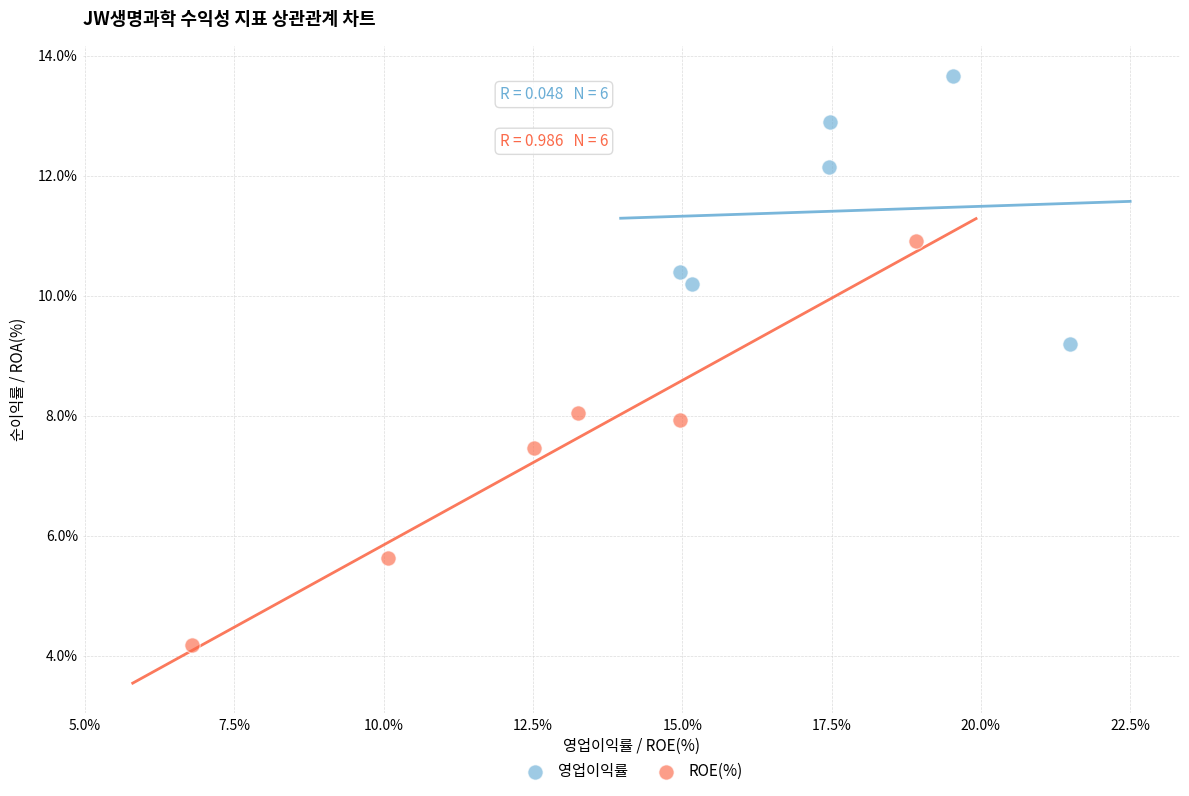

What are all the series names shown in the legend?

영업이익률, ROE(%)